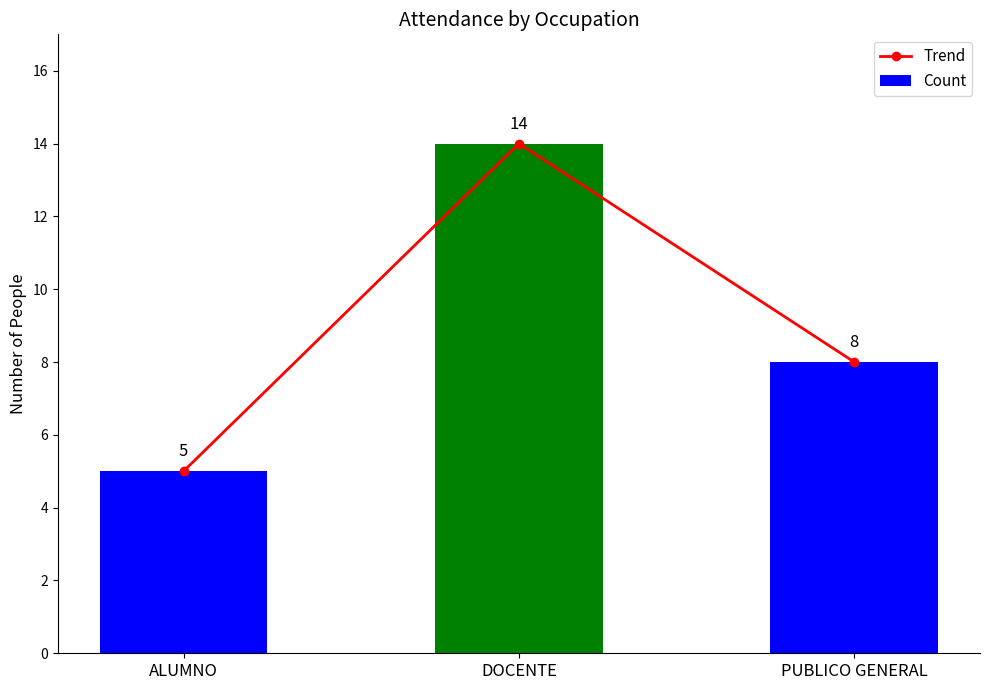

Is it true that Trend equals 14 at DOCENTE?

True